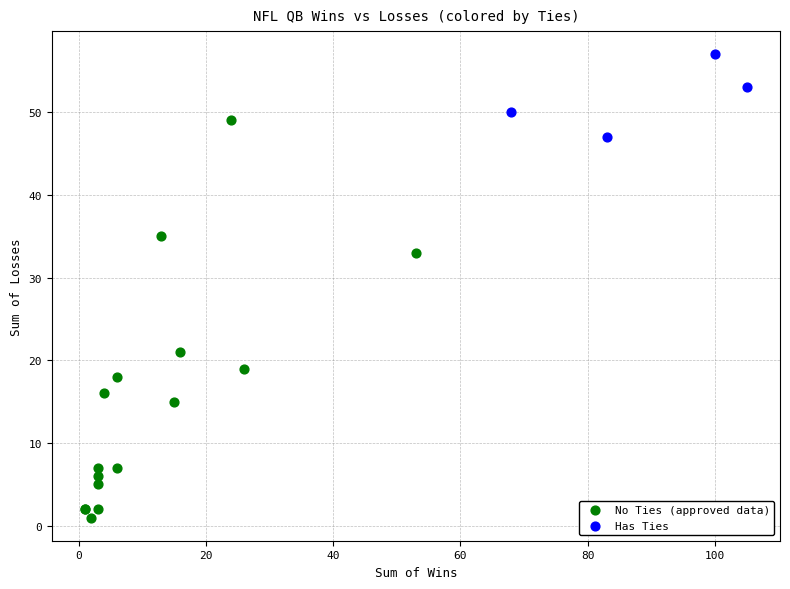

Which series contains the lowest Y value?

No Ties (approved data)